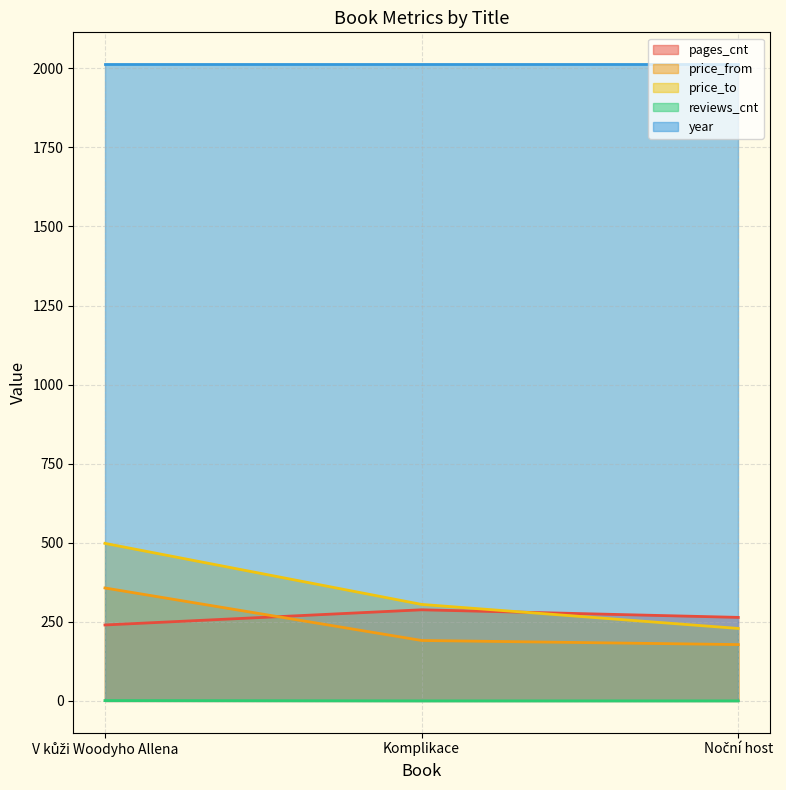

Is it true that price_to equals 498 at V kůži Woodyho Allena?

True